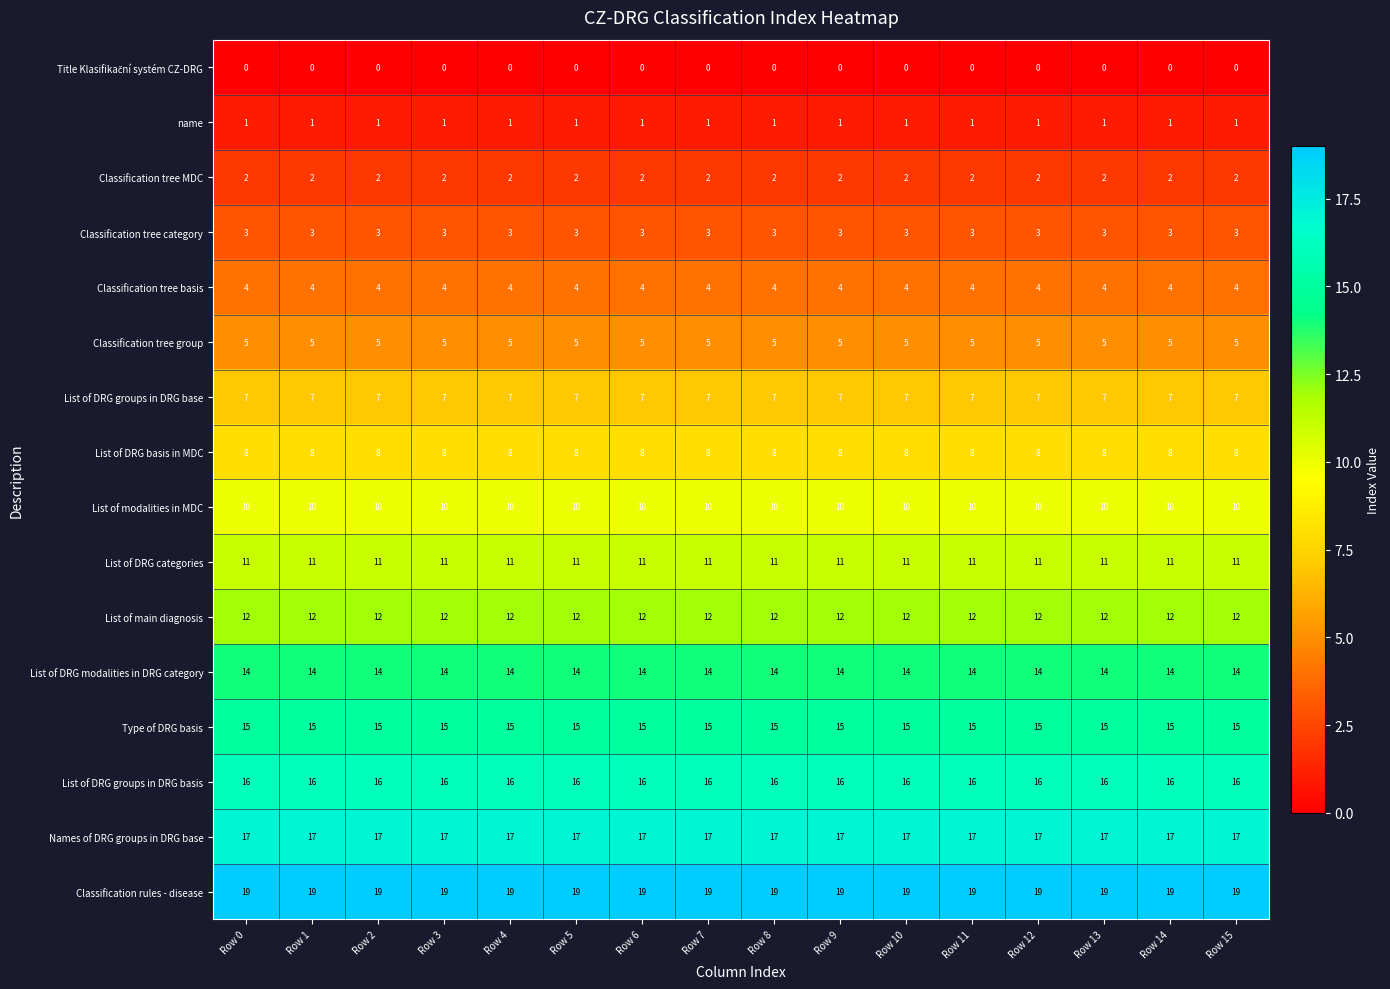

Is the value of Classification rules - disease at Row 2 greater than the value of Classification tree MDC at Row 12?

Yes